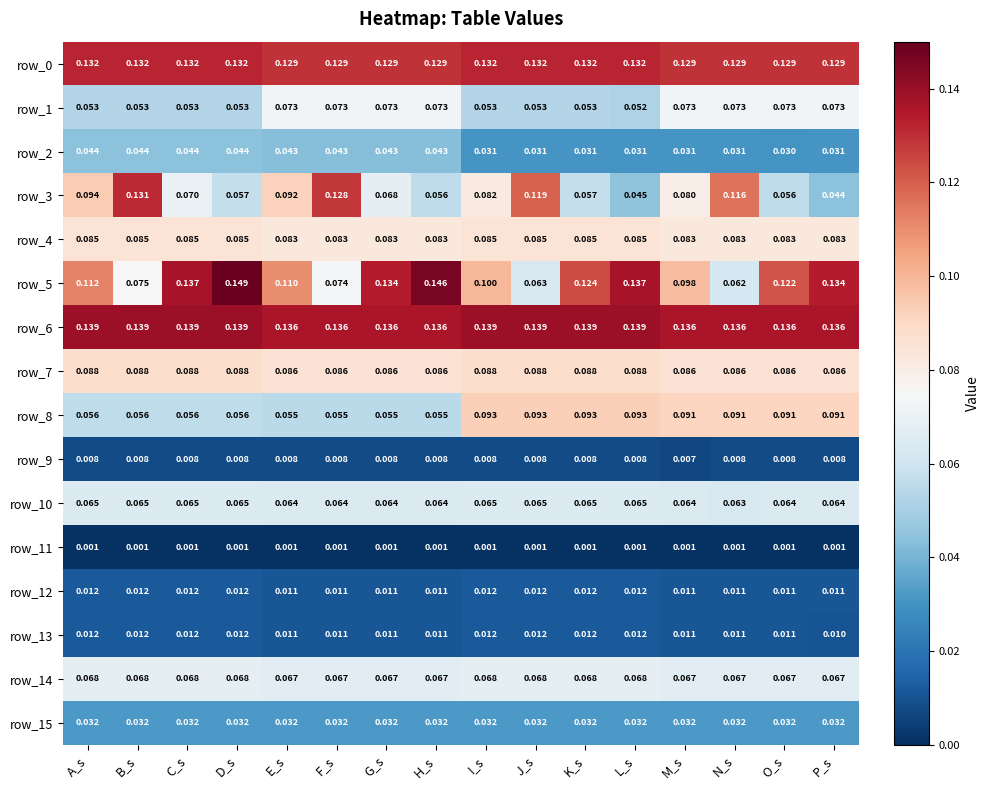

Is the value of row_0 at L_s greater than the value of row_10 at D_s?

Yes